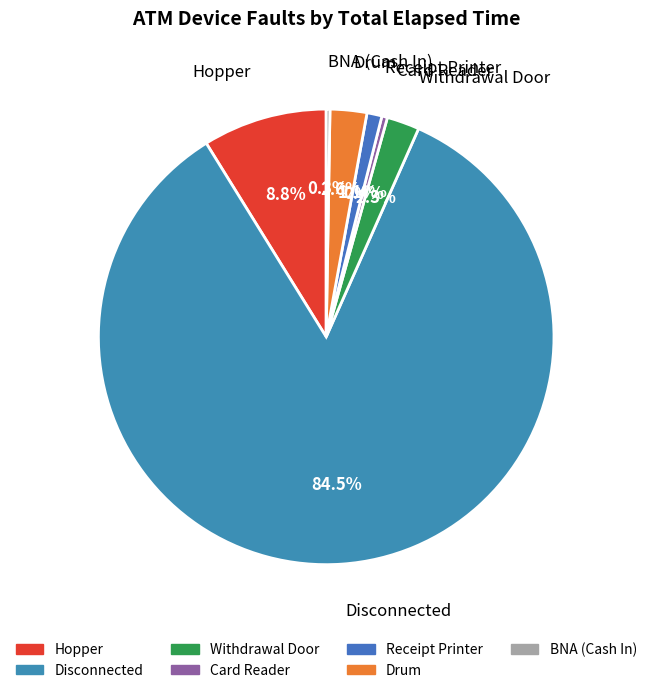

Which category has the biggest portion of the pie?

Disconnected